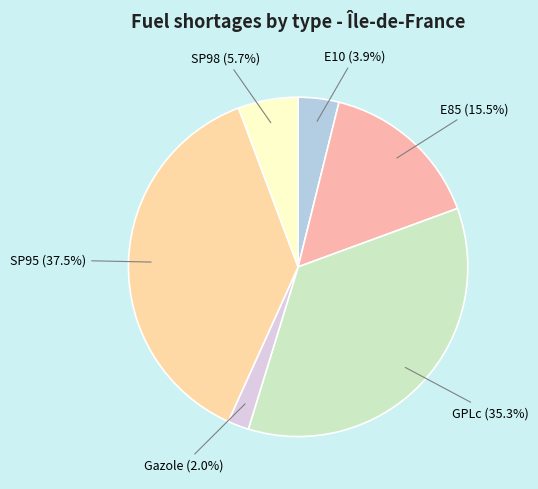

How many segments does this pie chart have?

6